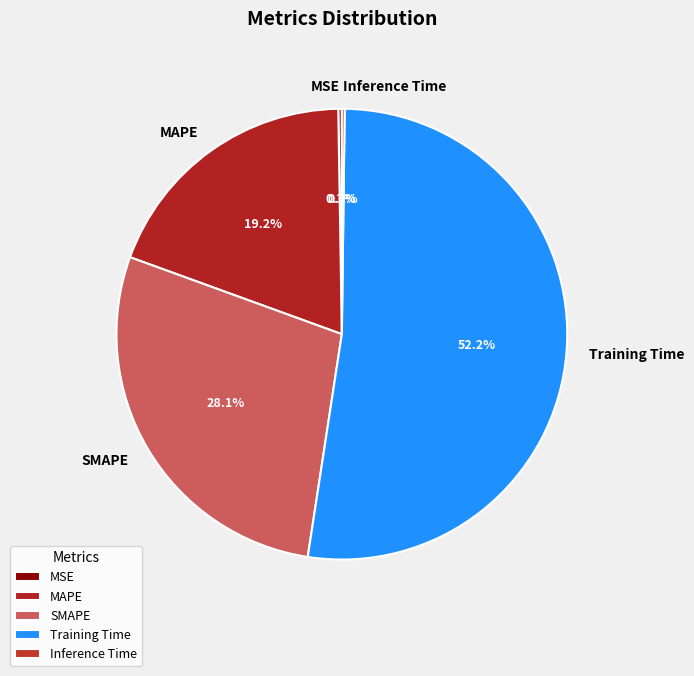

Which has a higher value, SMAPE or Training Time?

Training Time